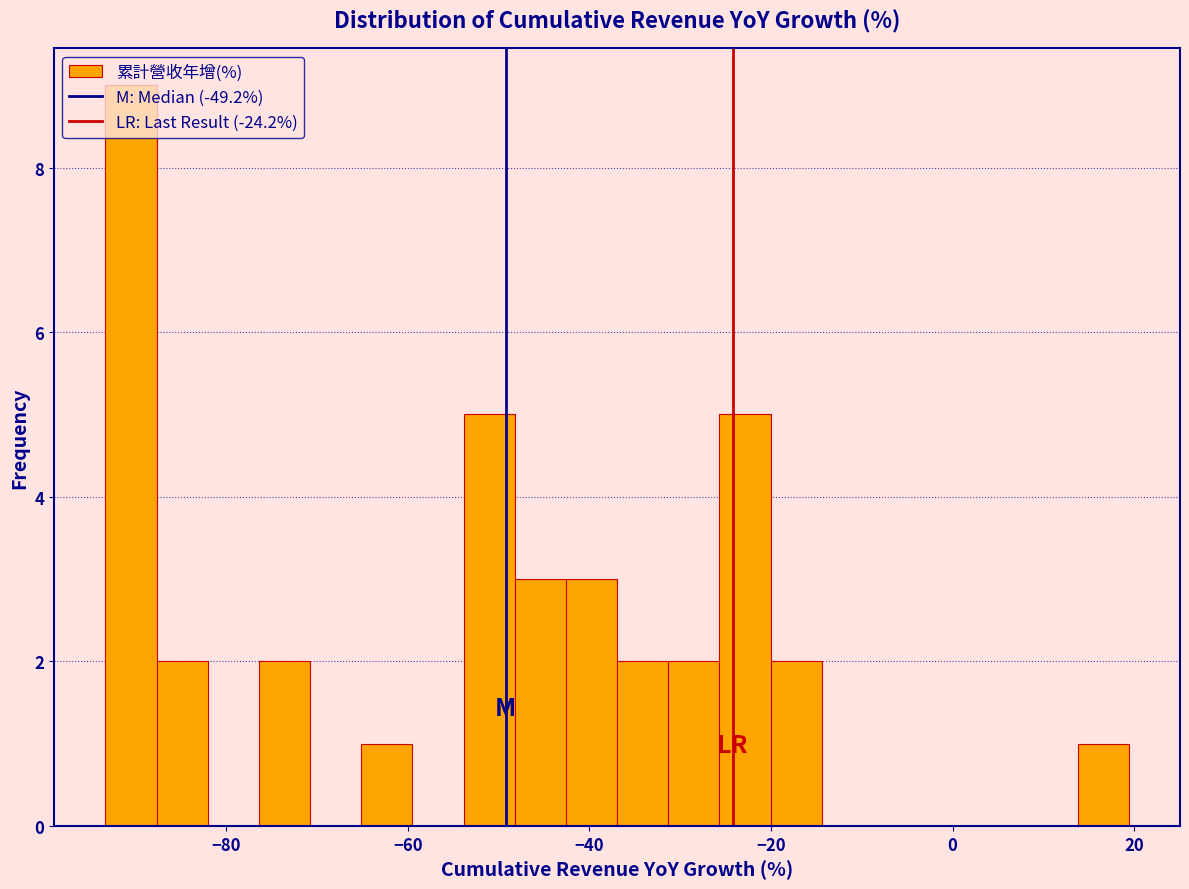

Read against the x-axis, roughly where is the centre of the tallest bar?

-90